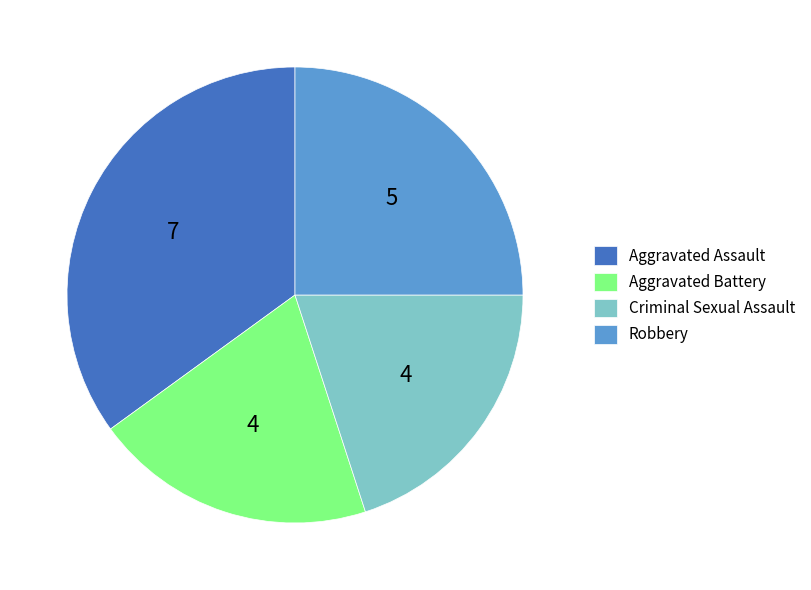

Is Criminal Sexual Assault the majority of the pie?

No